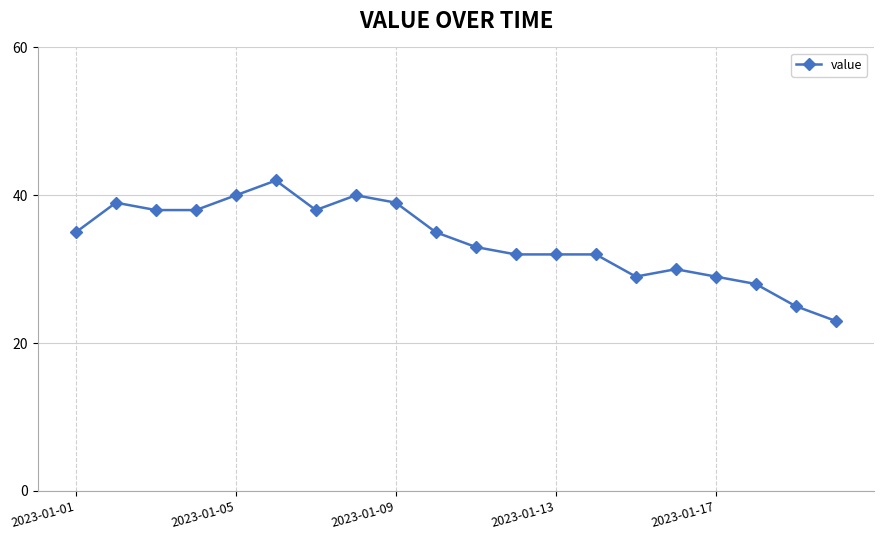

True or false: there are more than 2 points higher than both neighbors.

True